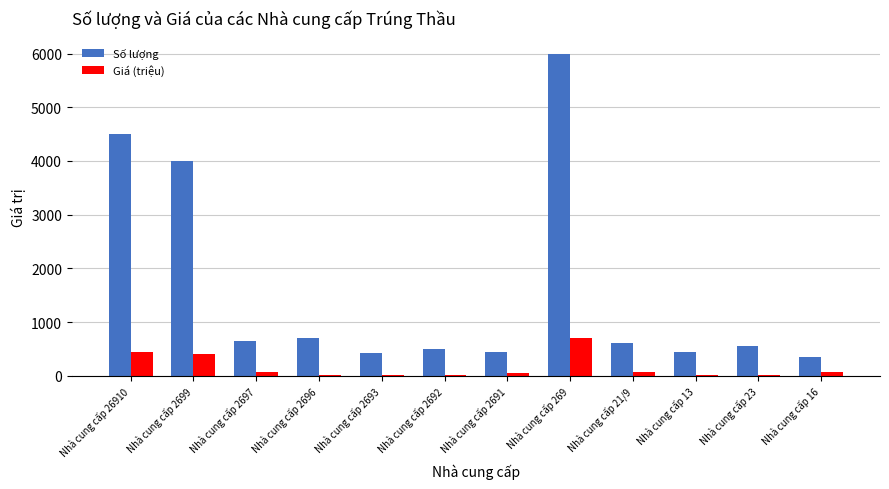

Between Nhà cung cấp 26910 and Nhà cung cấp 2692, which series saw the biggest shift?

Số lượng